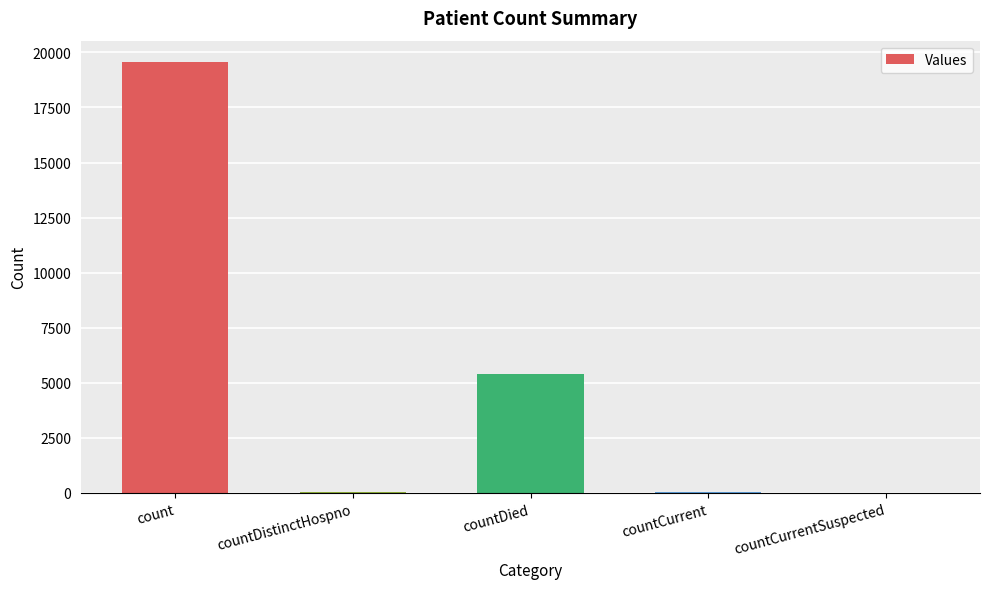

Are the bars horizontal?

No